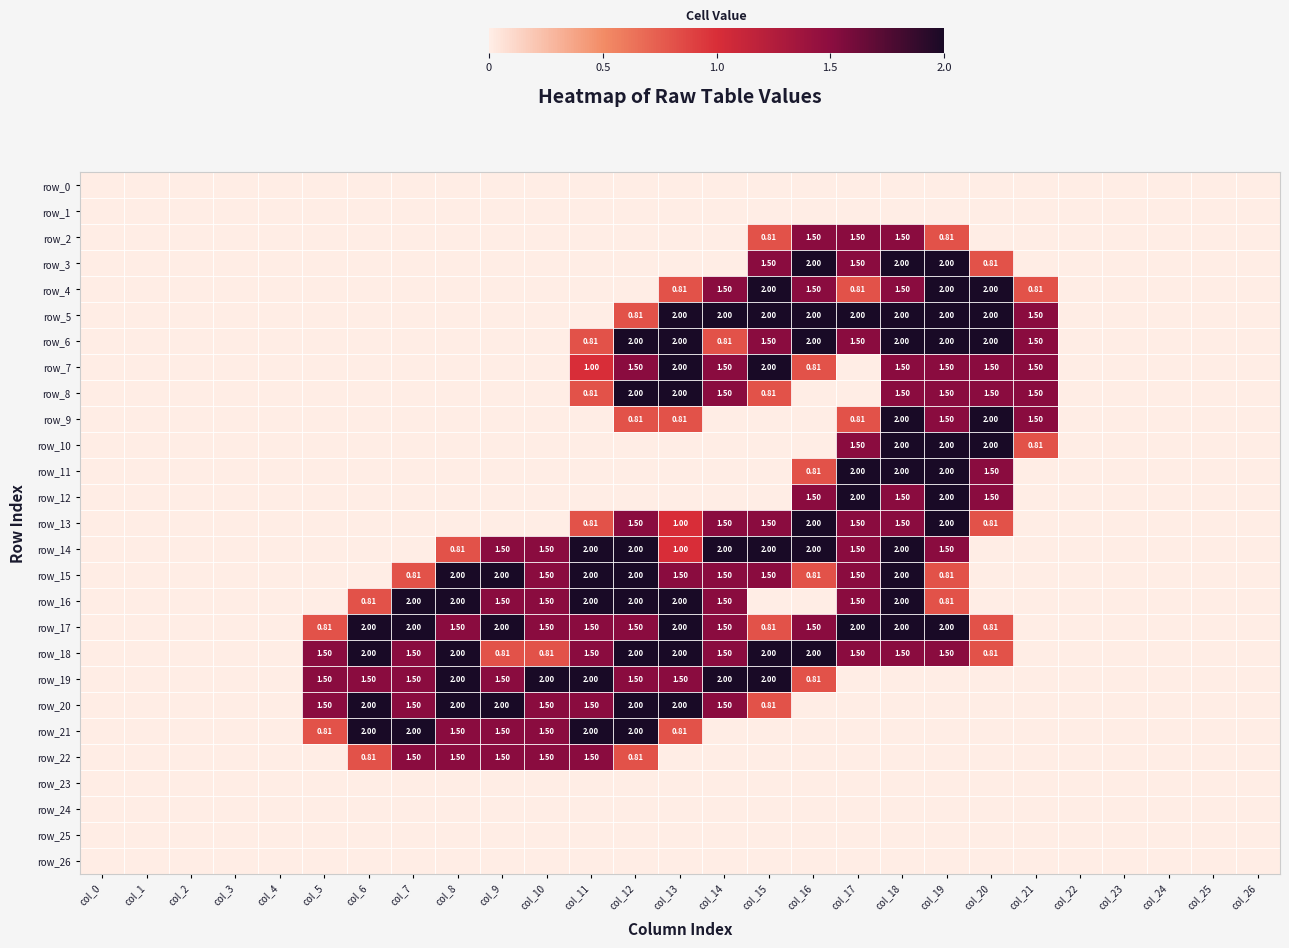

Reading left to right, extract all data points from this chart.

row_0: 0.0	0.0	0.0	0.0	0.0	0.0	0.0	0.0	0.0	0.0	0.0	0.0	0.0	0.0	0.0	0.0	0.0	0.0	0.0	0.0	0.0	0.0	0.0	0.0	0.0	0.0	0.0
row_1: 0.0	0.0	0.0	0.0	0.0	0.0	0.0	0.0	0.0	0.0	0.0	0.0	0.0	0.0	0.0	0.0	0.0	0.0	0.0	0.0	0.0	0.0	0.0	0.0	0.0	0.0	0.0
row_2: 0.0	0.0	0.0	0.0	0.0	0.0	0.0	0.0	0.0	0.0	0.0	0.0	0.0	0.0	0.0	0.8	1.5	1.5	1.5	0.8	0.0	0.0	0.0	0.0	0.0	0.0	0.0
row_3: 0.0	0.0	0.0	0.0	0.0	0.0	0.0	0.0	0.0	0.0	0.0	0.0	0.0	0.0	0.0	1.5	2.0	1.5	2.0	2.0	0.8	0.0	0.0	0.0	0.0	0.0	0.0
row_4: 0.0	0.0	0.0	0.0	0.0	0.0	0.0	0.0	0.0	0.0	0.0	0.0	0.0	0.8	1.5	2.0	1.5	0.8	1.5	2.0	2.0	0.8	0.0	0.0	0.0	0.0	0.0
row_5: 0.0	0.0	0.0	0.0	0.0	0.0	0.0	0.0	0.0	0.0	0.0	0.0	0.8	2.0	2.0	2.0	2.0	2.0	2.0	2.0	2.0	1.5	0.0	0.0	0.0	0.0	0.0
row_6: 0.0	0.0	0.0	0.0	0.0	0.0	0.0	0.0	0.0	0.0	0.0	0.8	2.0	2.0	0.8	1.5	2.0	1.5	2.0	2.0	2.0	1.5	0.0	0.0	0.0	0.0	0.0
row_7: 0.0	0.0	0.0	0.0	0.0	0.0	0.0	0.0	0.0	0.0	0.0	1.0	1.5	2.0	1.5	2.0	0.8	0.0	1.5	1.5	1.5	1.5	0.0	0.0	0.0	0.0	0.0
row_8: 0.0	0.0	0.0	0.0	0.0	0.0	0.0	0.0	0.0	0.0	0.0	0.8	2.0	2.0	1.5	0.8	0.0	0.0	1.5	1.5	1.5	1.5	0.0	0.0	0.0	0.0	0.0
row_9: 0.0	0.0	0.0	0.0	0.0	0.0	0.0	0.0	0.0	0.0	0.0	0.0	0.8	0.8	0.0	0.0	0.0	0.8	2.0	1.5	2.0	1.5	0.0	0.0	0.0	0.0	0.0
row_10: 0.0	0.0	0.0	0.0	0.0	0.0	0.0	0.0	0.0	0.0	0.0	0.0	0.0	0.0	0.0	0.0	0.0	1.5	2.0	2.0	2.0	0.8	0.0	0.0	0.0	0.0	0.0
row_11: 0.0	0.0	0.0	0.0	0.0	0.0	0.0	0.0	0.0	0.0	0.0	0.0	0.0	0.0	0.0	0.0	0.8	2.0	2.0	2.0	1.5	0.0	0.0	0.0	0.0	0.0	0.0
row_12: 0.0	0.0	0.0	0.0	0.0	0.0	0.0	0.0	0.0	0.0	0.0	0.0	0.0	0.0	0.0	0.0	1.5	2.0	1.5	2.0	1.5	0.0	0.0	0.0	0.0	0.0	0.0
row_13: 0.0	0.0	0.0	0.0	0.0	0.0	0.0	0.0	0.0	0.0	0.0	0.8	1.5	1.0	1.5	1.5	2.0	1.5	1.5	2.0	0.8	0.0	0.0	0.0	0.0	0.0	0.0
row_14: 0.0	0.0	0.0	0.0	0.0	0.0	0.0	0.0	0.8	1.5	1.5	2.0	2.0	1.0	2.0	2.0	2.0	1.5	2.0	1.5	0.0	0.0	0.0	0.0	0.0	0.0	0.0
row_15: 0.0	0.0	0.0	0.0	0.0	0.0	0.0	0.8	2.0	2.0	1.5	2.0	2.0	1.5	1.5	1.5	0.8	1.5	2.0	0.8	0.0	0.0	0.0	0.0	0.0	0.0	0.0
row_16: 0.0	0.0	0.0	0.0	0.0	0.0	0.8	2.0	2.0	1.5	1.5	2.0	2.0	2.0	1.5	0.0	0.0	1.5	2.0	0.8	0.0	0.0	0.0	0.0	0.0	0.0	0.0
row_17: 0.0	0.0	0.0	0.0	0.0	0.8	2.0	2.0	1.5	2.0	1.5	1.5	1.5	2.0	1.5	0.8	1.5	2.0	2.0	2.0	0.8	0.0	0.0	0.0	0.0	0.0	0.0
row_18: 0.0	0.0	0.0	0.0	0.0	1.5	2.0	1.5	2.0	0.8	0.8	1.5	2.0	2.0	1.5	2.0	2.0	1.5	1.5	1.5	0.8	0.0	0.0	0.0	0.0	0.0	0.0
row_19: 0.0	0.0	0.0	0.0	0.0	1.5	1.5	1.5	2.0	1.5	2.0	2.0	1.5	1.5	2.0	2.0	0.8	0.0	0.0	0.0	0.0	0.0	0.0	0.0	0.0	0.0	0.0
row_20: 0.0	0.0	0.0	0.0	0.0	1.5	2.0	1.5	2.0	2.0	1.5	1.5	2.0	2.0	1.5	0.8	0.0	0.0	0.0	0.0	0.0	0.0	0.0	0.0	0.0	0.0	0.0
row_21: 0.0	0.0	0.0	0.0	0.0	0.8	2.0	2.0	1.5	1.5	1.5	2.0	2.0	0.8	0.0	0.0	0.0	0.0	0.0	0.0	0.0	0.0	0.0	0.0	0.0	0.0	0.0
row_22: 0.0	0.0	0.0	0.0	0.0	0.0	0.8	1.5	1.5	1.5	1.5	1.5	0.8	0.0	0.0	0.0	0.0	0.0	0.0	0.0	0.0	0.0	0.0	0.0	0.0	0.0	0.0
row_23: 0.0	0.0	0.0	0.0	0.0	0.0	0.0	0.0	0.0	0.0	0.0	0.0	0.0	0.0	0.0	0.0	0.0	0.0	0.0	0.0	0.0	0.0	0.0	0.0	0.0	0.0	0.0
row_24: 0.0	0.0	0.0	0.0	0.0	0.0	0.0	0.0	0.0	0.0	0.0	0.0	0.0	0.0	0.0	0.0	0.0	0.0	0.0	0.0	0.0	0.0	0.0	0.0	0.0	0.0	0.0
row_25: 0.0	0.0	0.0	0.0	0.0	0.0	0.0	0.0	0.0	0.0	0.0	0.0	0.0	0.0	0.0	0.0	0.0	0.0	0.0	0.0	0.0	0.0	0.0	0.0	0.0	0.0	0.0
row_26: 0.0	0.0	0.0	0.0	0.0	0.0	0.0	0.0	0.0	0.0	0.0	0.0	0.0	0.0	0.0	0.0	0.0	0.0	0.0	0.0	0.0	0.0	0.0	0.0	0.0	0.0	0.0